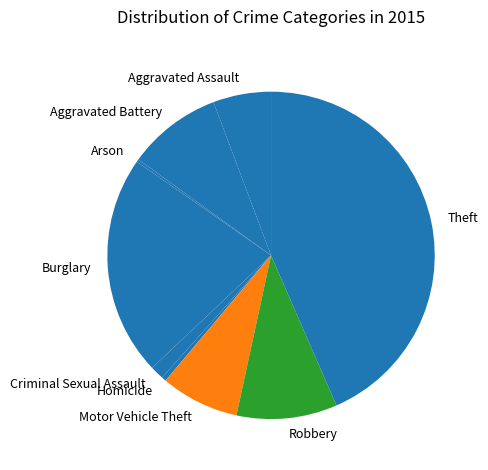

Which category has the biggest portion of the pie?

Theft